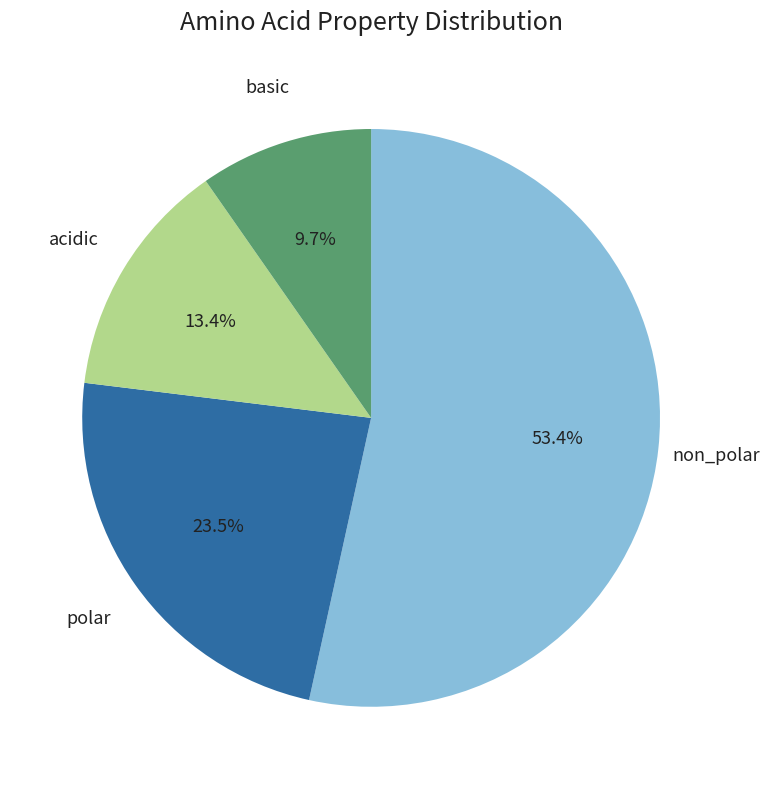

Is there a majority slice in this chart?

Yes